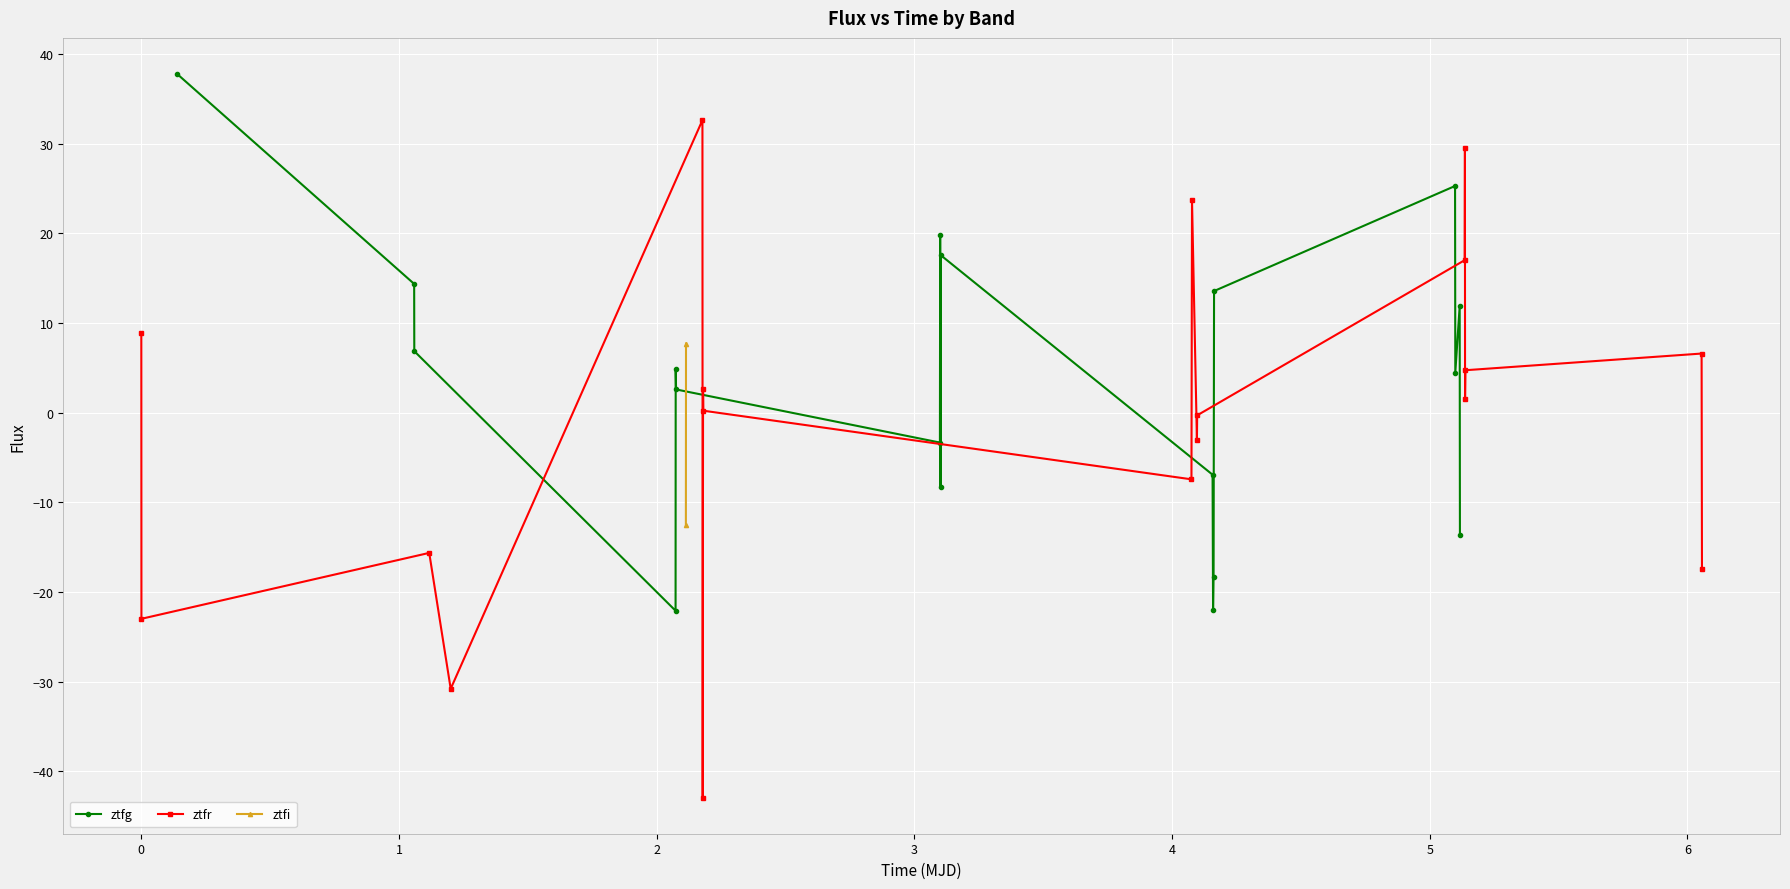

True or false: ztfr and ztfg intersect in this chart.

True